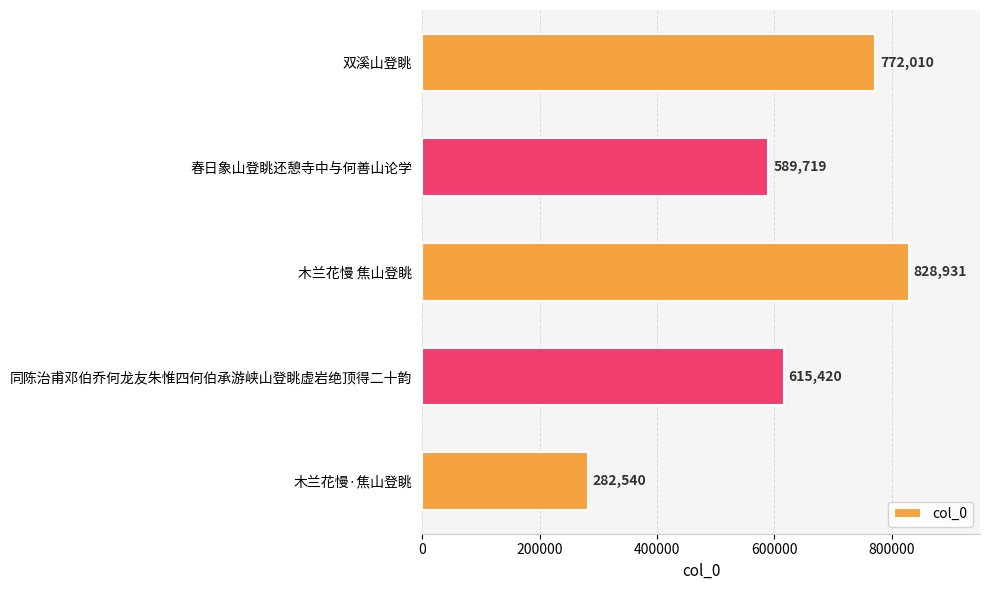

List the labels in order of value, largest first.

木兰花慢 焦山登眺, 双溪山登眺, 同陈治甫邓伯乔何龙友朱惟四何伯承游峡山登眺虚岩绝顶得二十韵, 春日象山登眺还憩寺中与何善山论学, 木兰花慢·焦山登眺